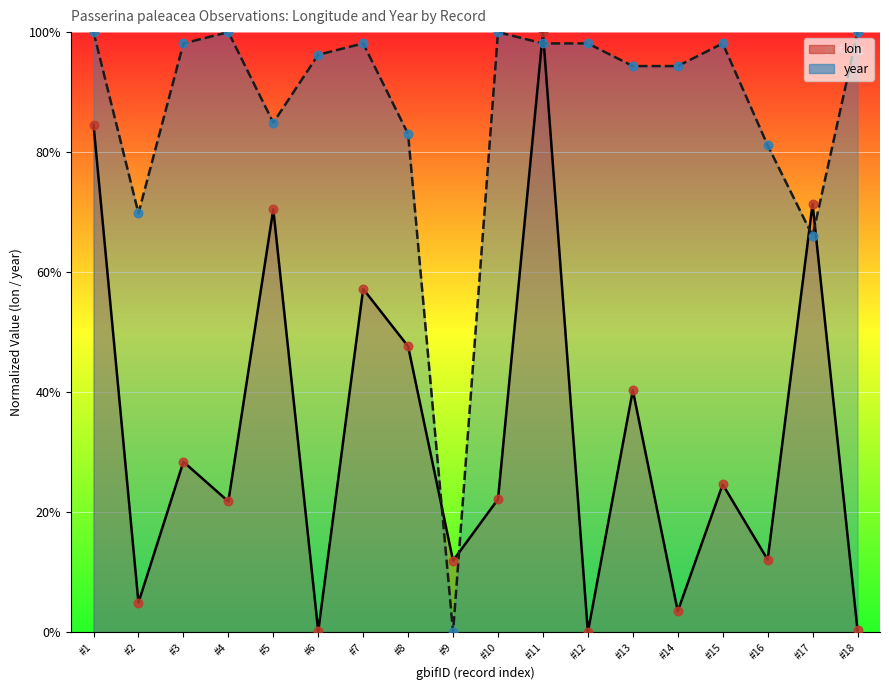

What are all the series names shown in the legend?

lon, year